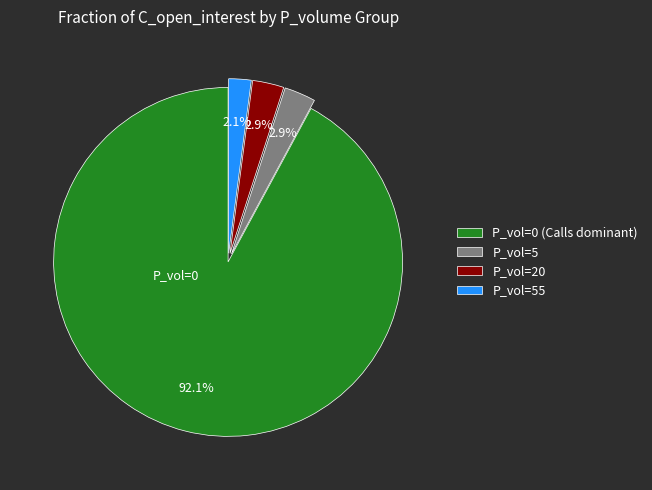

Count the number of slices in the pie.

4